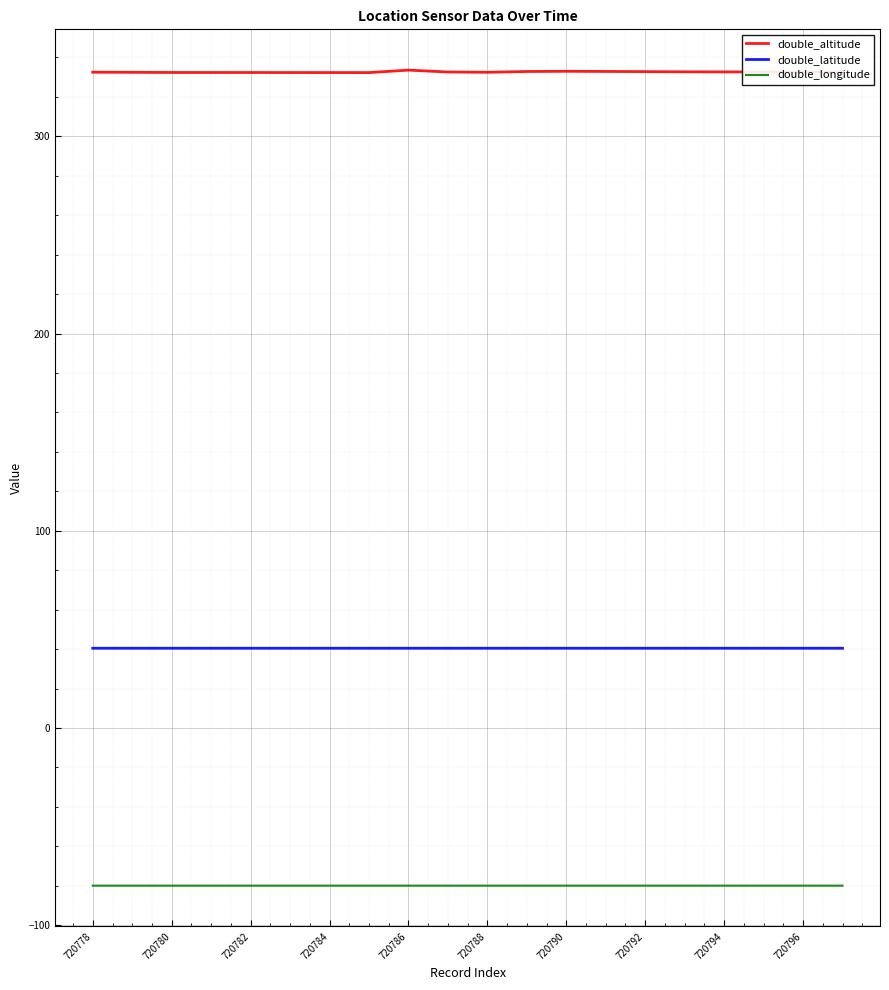

Which series has the widest spread of values?

double_altitude